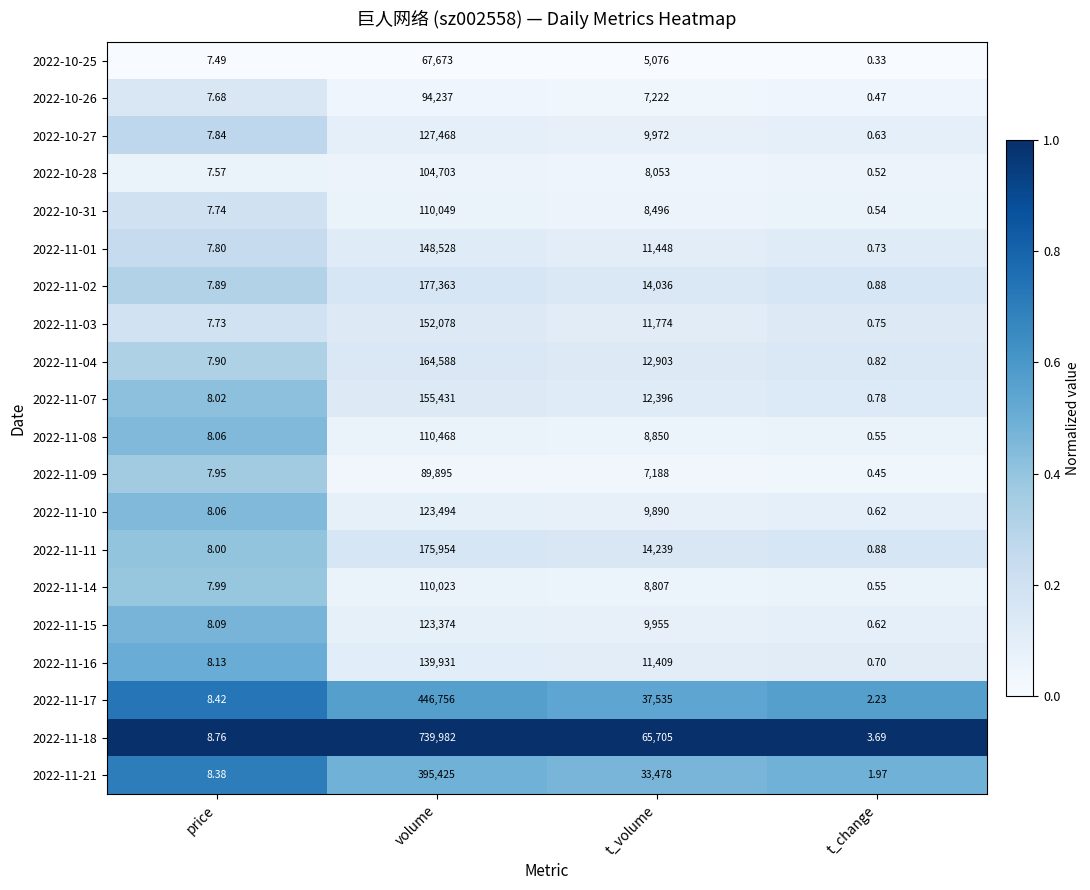

At which label is 2022-11-17 closest to 223379?

t_volume